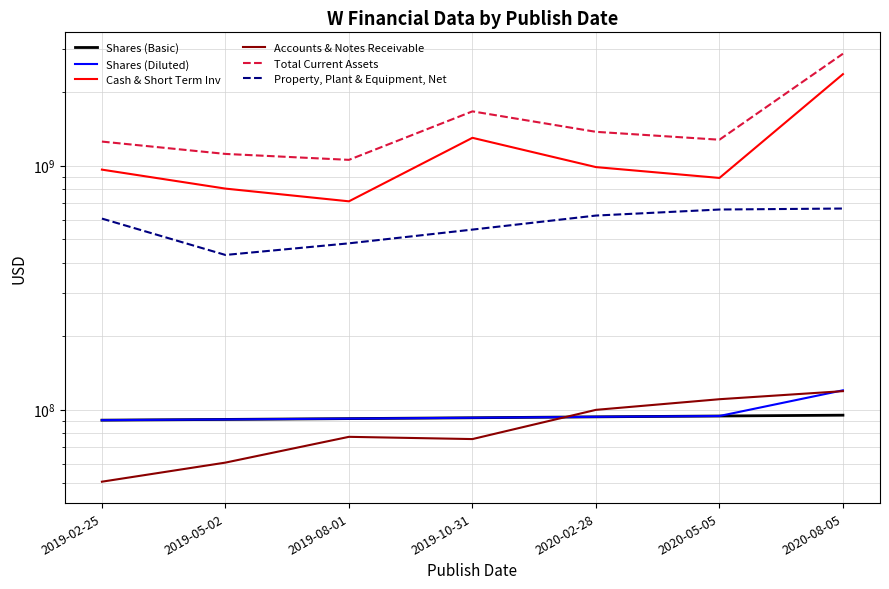

Reading left to right, list all the values displayed in this chart.

Shares (Basic): 2019-02-25=90471000	2019-05-02=91104000	2019-08-01=91802000	2019-10-31=92540000	2020-02-28=93354000	2020-05-05=94089000	2020-08-05=94834000
Shares (Diluted): 2019-02-25=90471000	2019-05-02=91104000	2019-08-01=91802000	2019-10-31=92540000	2020-02-28=93354000	2020-05-05=94089000	2020-08-05=119932000
Cash & Short Term Inv: 2019-02-25=963739000	2019-05-02=805662000	2019-08-01=714453000	2019-10-31=1301434000	2020-02-28=987005000	2020-05-05=890978000	2020-08-05=2374217000
Accounts & Notes Receivable: 2019-02-25=50603000	2019-05-02=60596000	2019-08-01=77295000	2019-10-31=75677000	2020-02-28=99720000	2020-05-05=110259000	2020-08-05=118984000
Total Current Assets: 2019-02-25=1255936000	2019-05-02=1117832000	2019-08-01=1056900000	2019-10-31=1670701000	2020-02-28=1377138000	2020-05-05=1278211000	2020-08-05=2879027000
Property, Plant & Equipment, Net: 2019-02-25=606977000	2019-05-02=430548000	2019-08-01=480492000	2019-10-31=547056000	2020-02-28=624544000	2020-05-05=661216000	2020-08-05=667456000